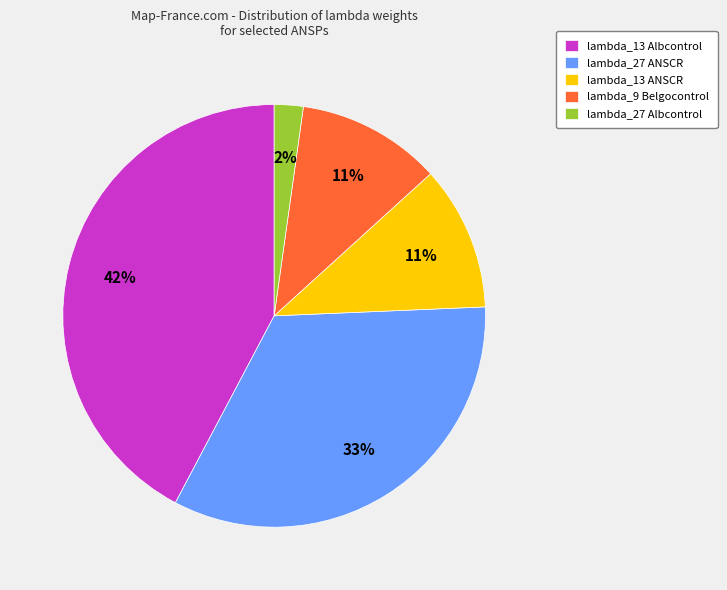

Is there any slice that represents more than half of the pie?

No